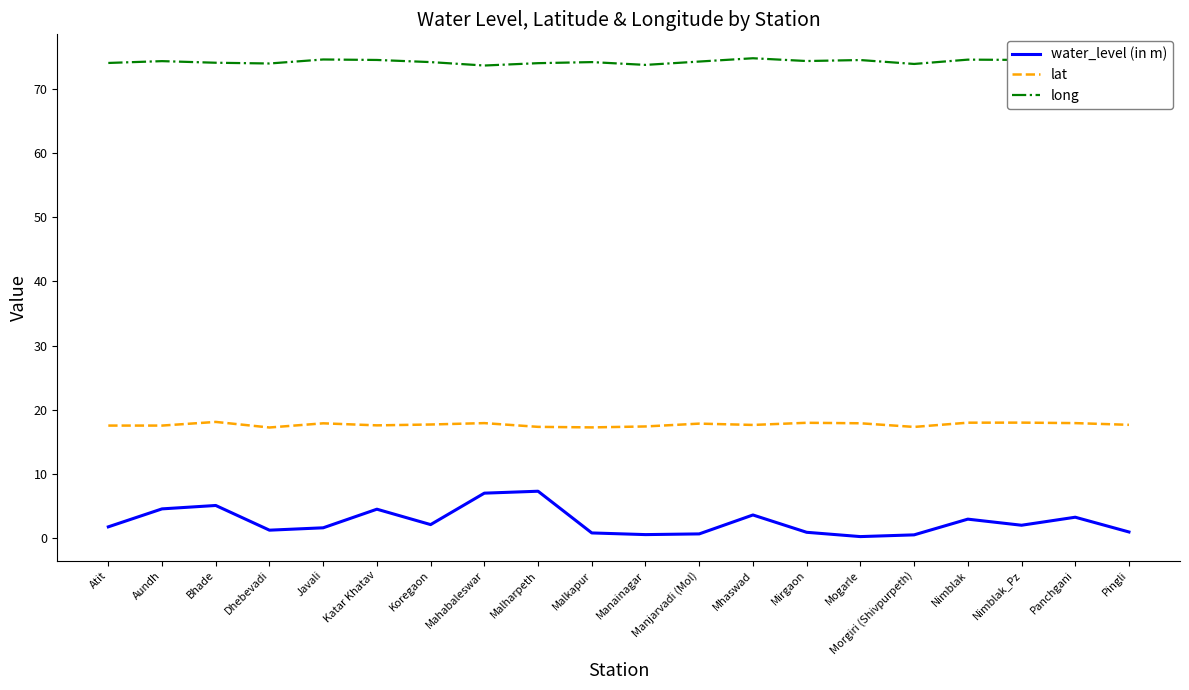

Is the value of water_level (in m) at Katar Khatav greater than the value of long at Mogarle?

No